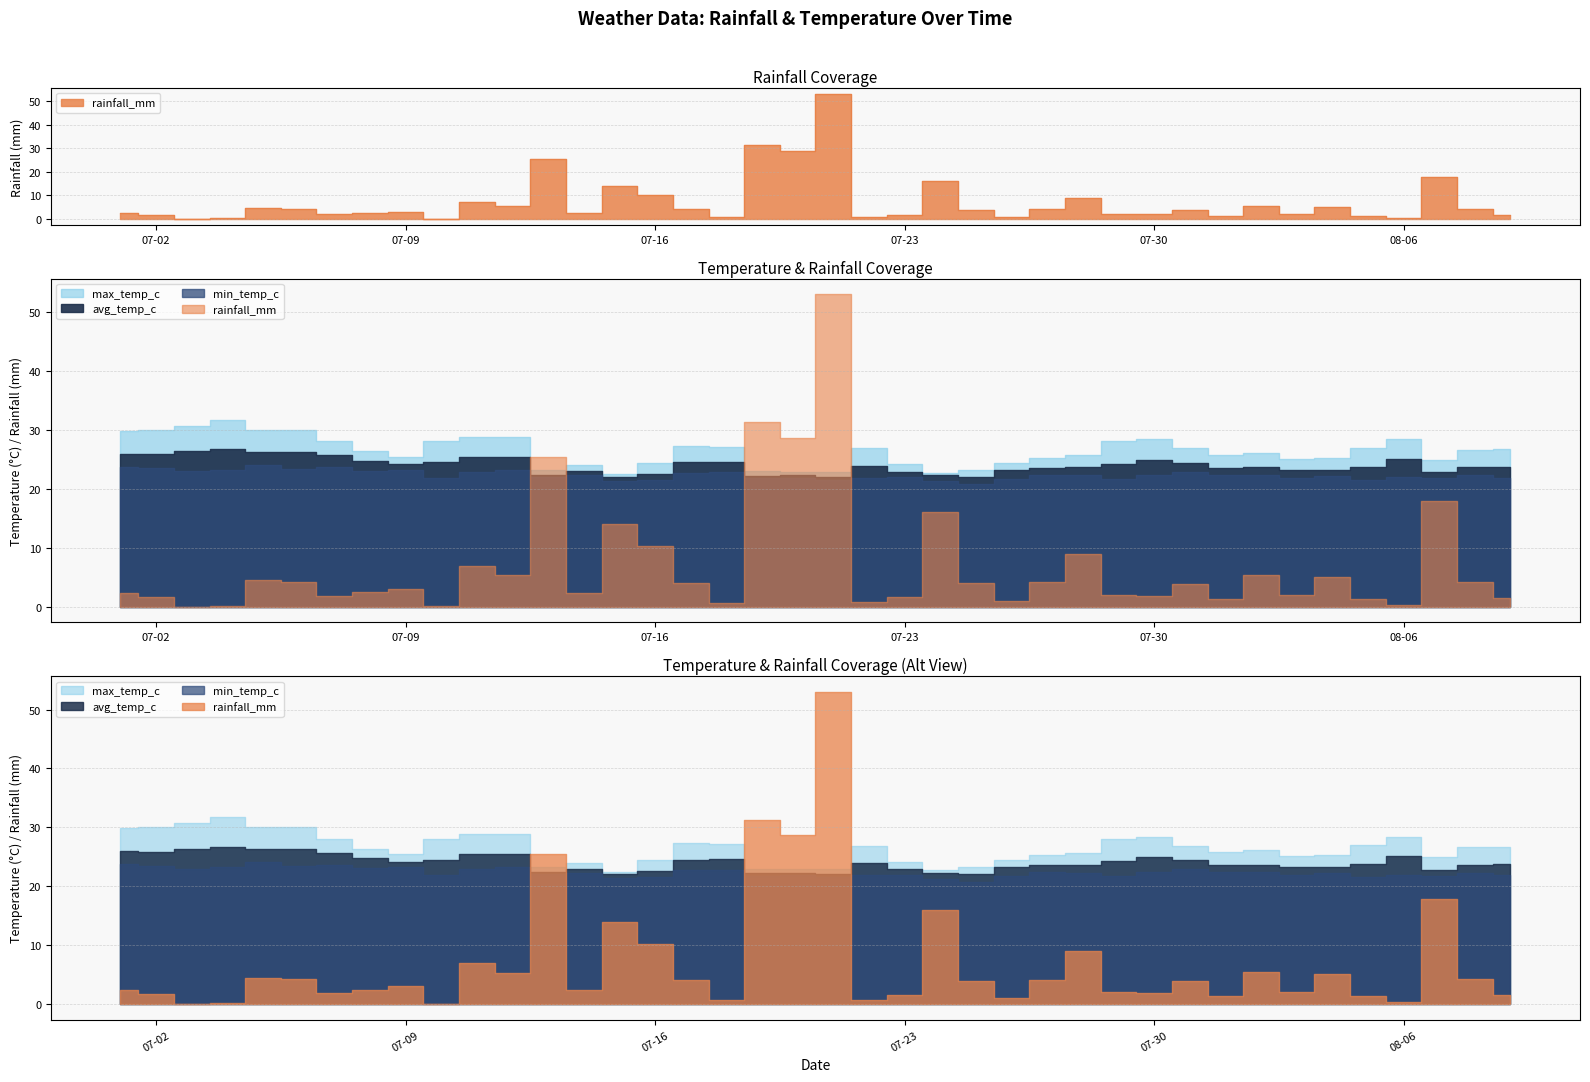

What is the difference between the maximum and minimum values in the max_temp_c series?

9.2